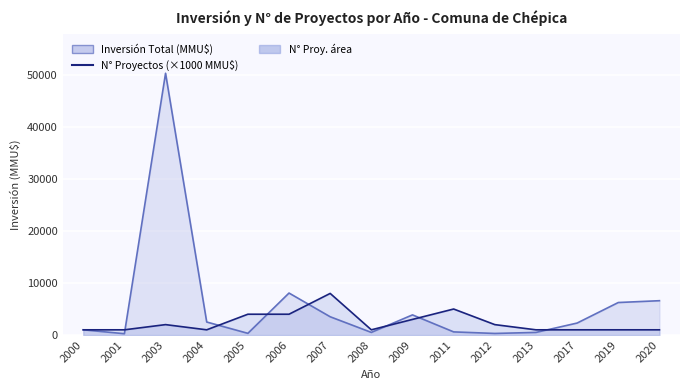

At which label is N° Proyectos (×1000 MMU$) closest to 4500?

2005